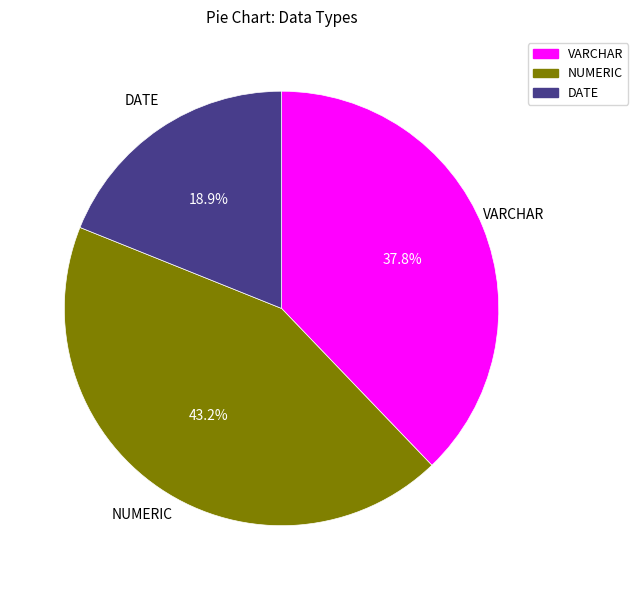

Is there a majority slice in this chart?

No